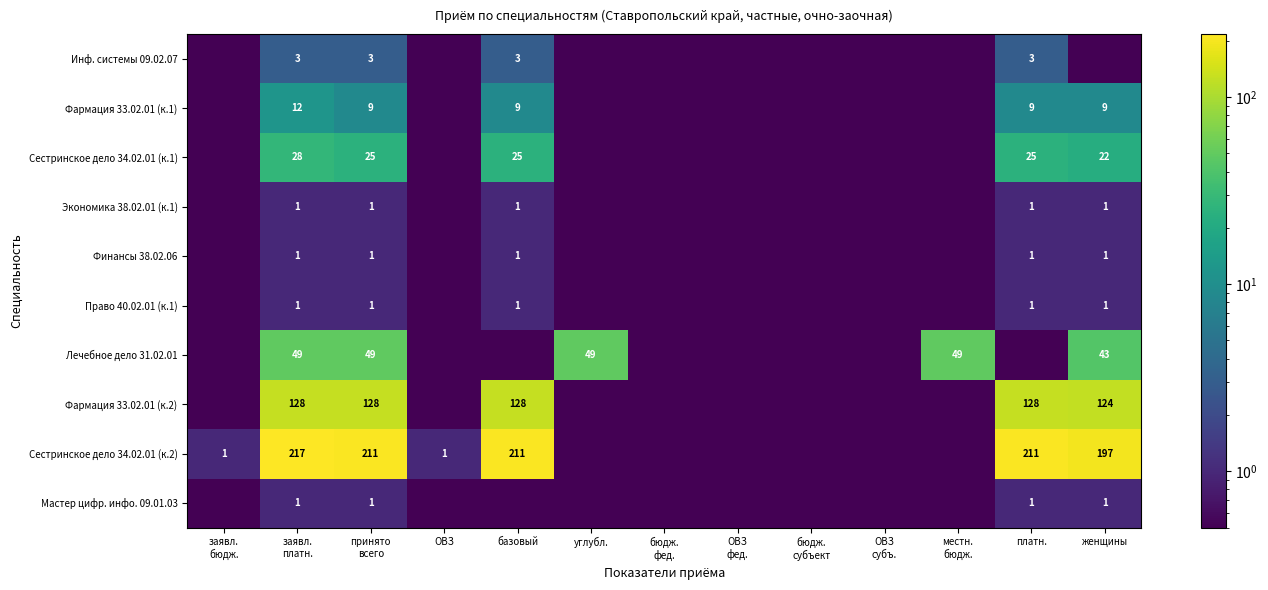

What is the smallest value displayed?

0.5